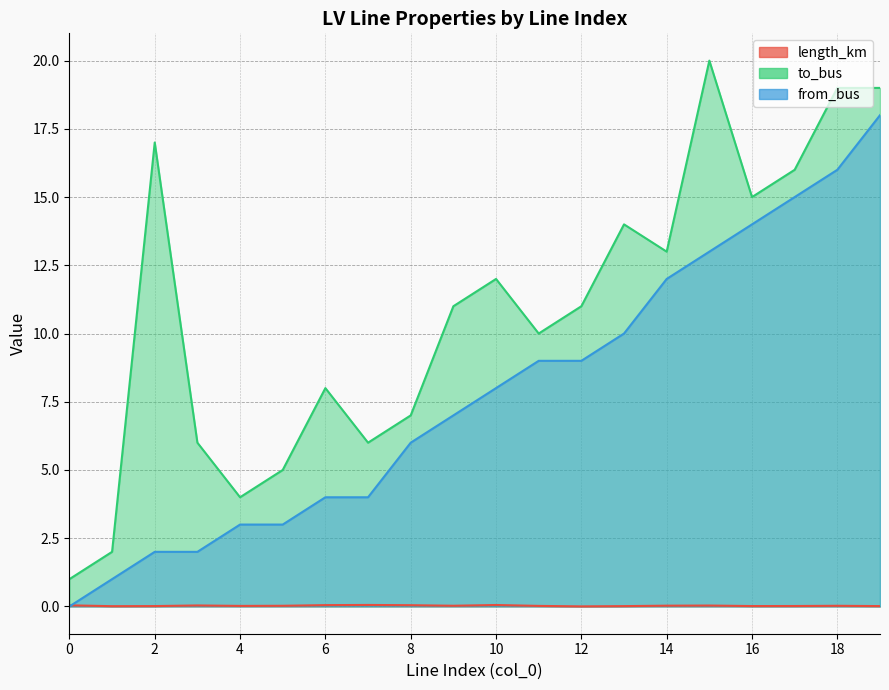

What is the spread (max minus min) of values at 15?

20.0